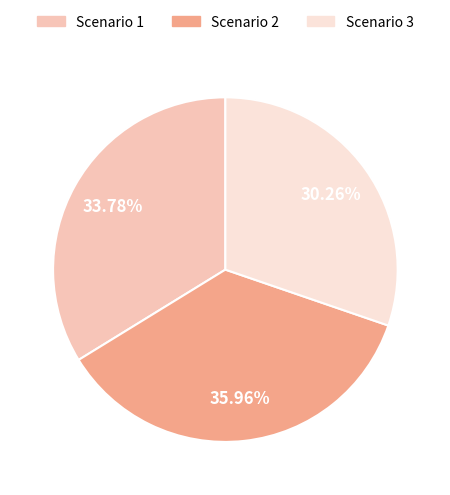

Which category has the biggest portion of the pie?

Scenario 2